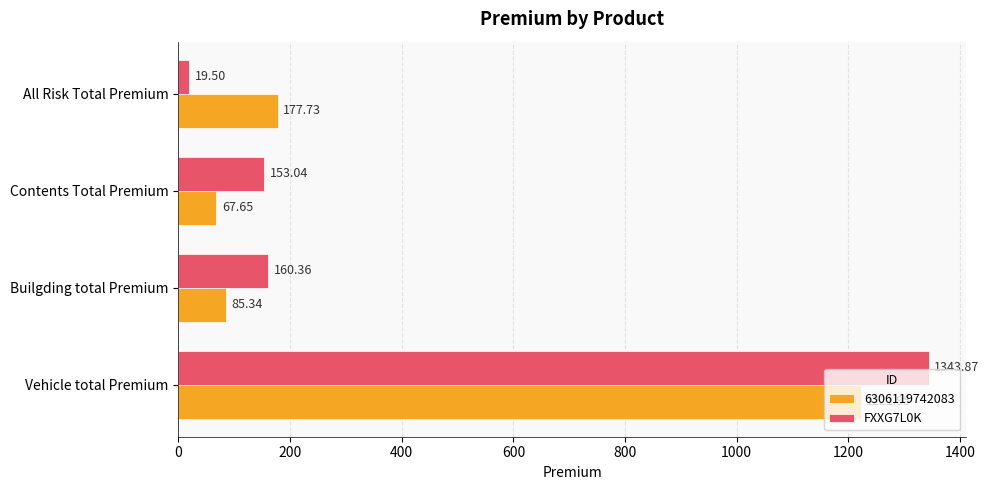

What is the greatest value displayed?

1343.9